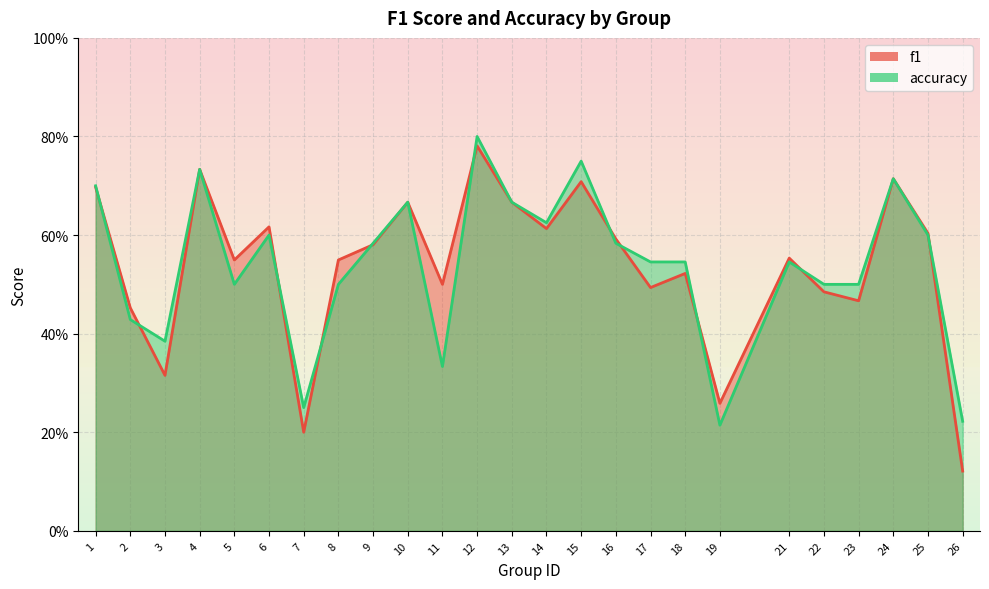

In f1, how many points are higher than both neighbors (excluding endpoints)?

8